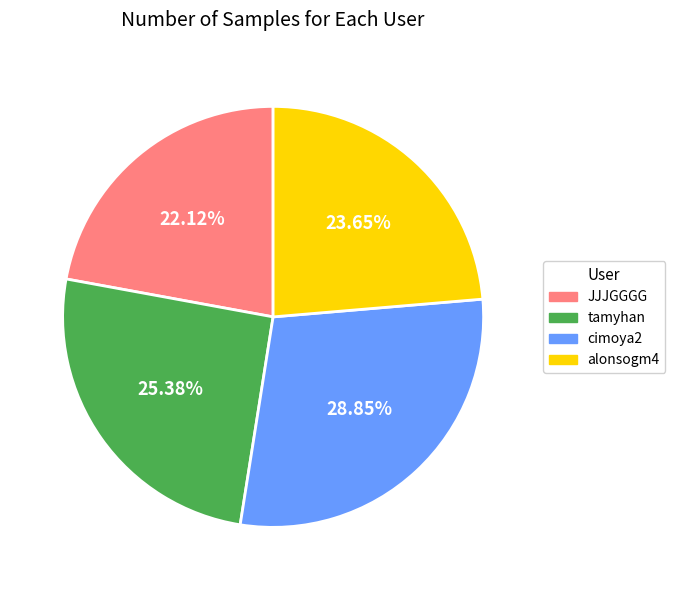

Count the number of slices in the pie.

4